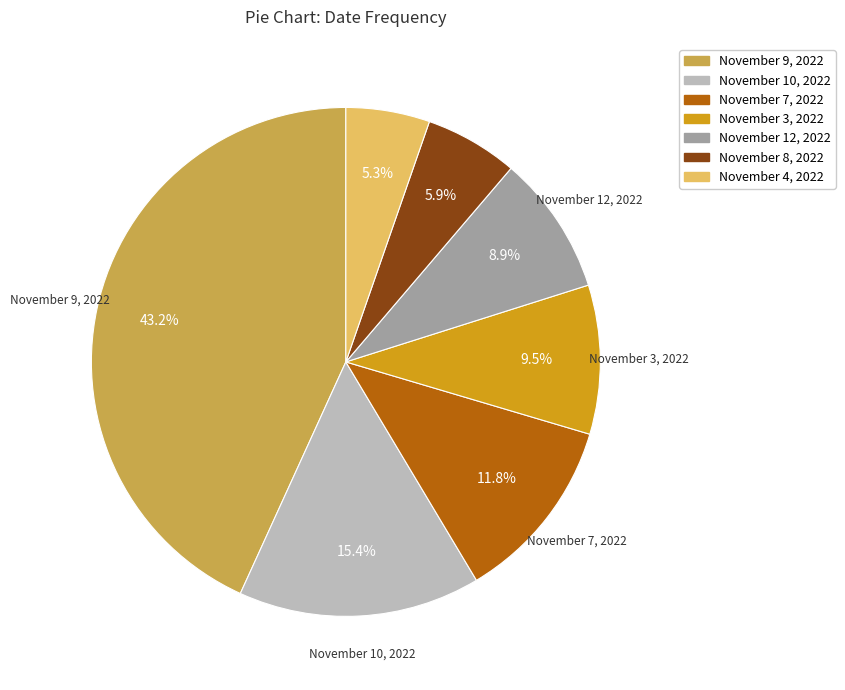

Count the number of slices in the pie.

7